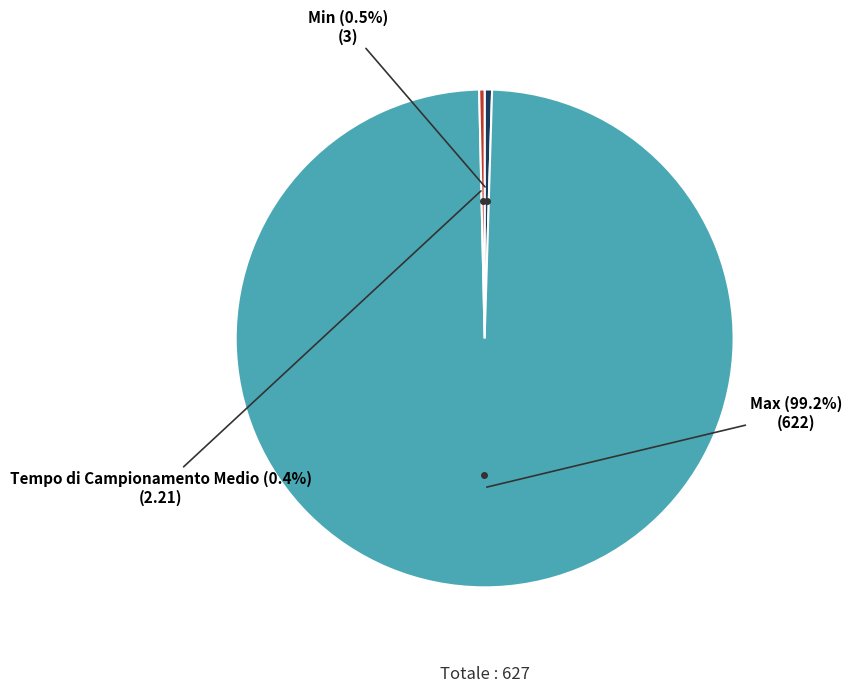

Is there any slice that represents more than half of the pie?

Yes